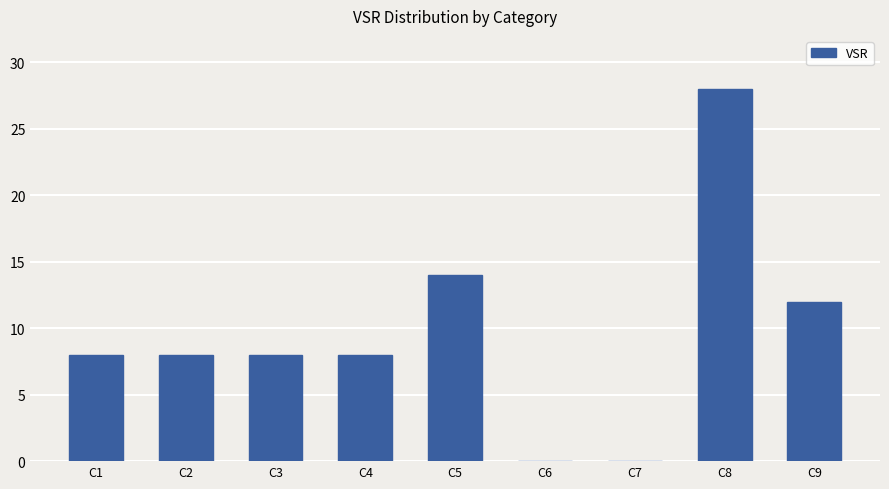

Which category has the highest value across all series?

C8